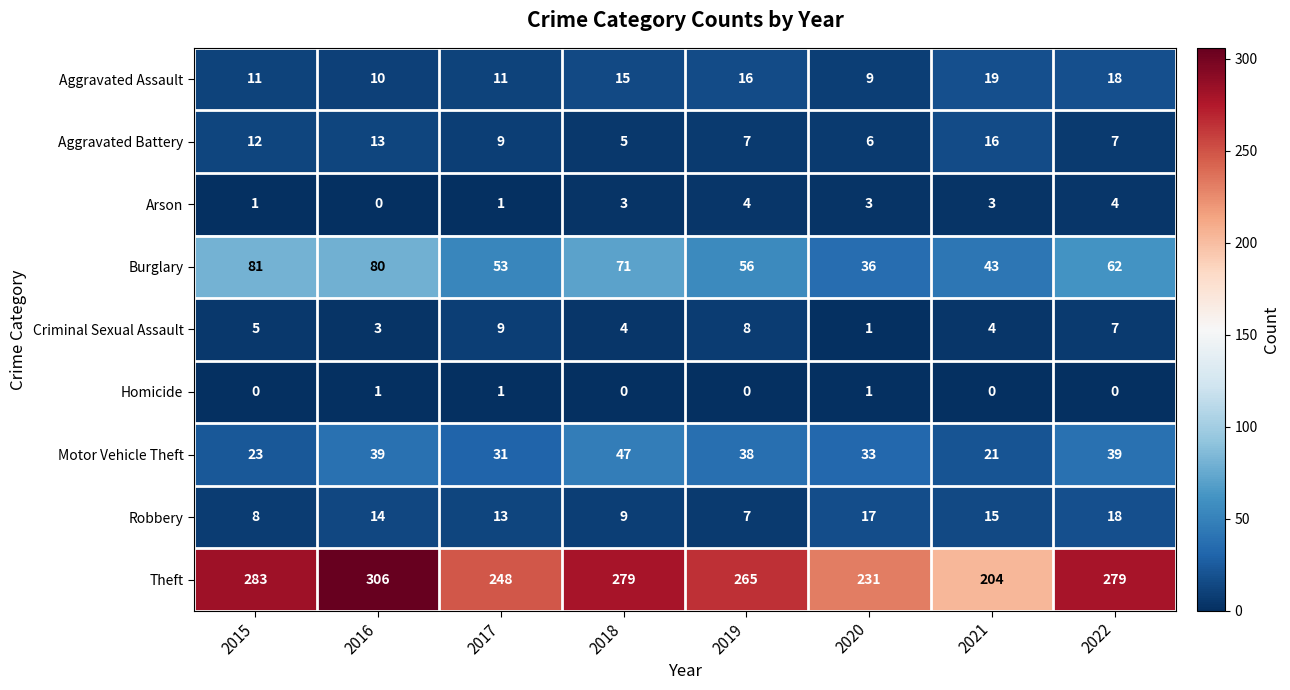

Between 2019 and 2021, which series saw the biggest shift?

Theft